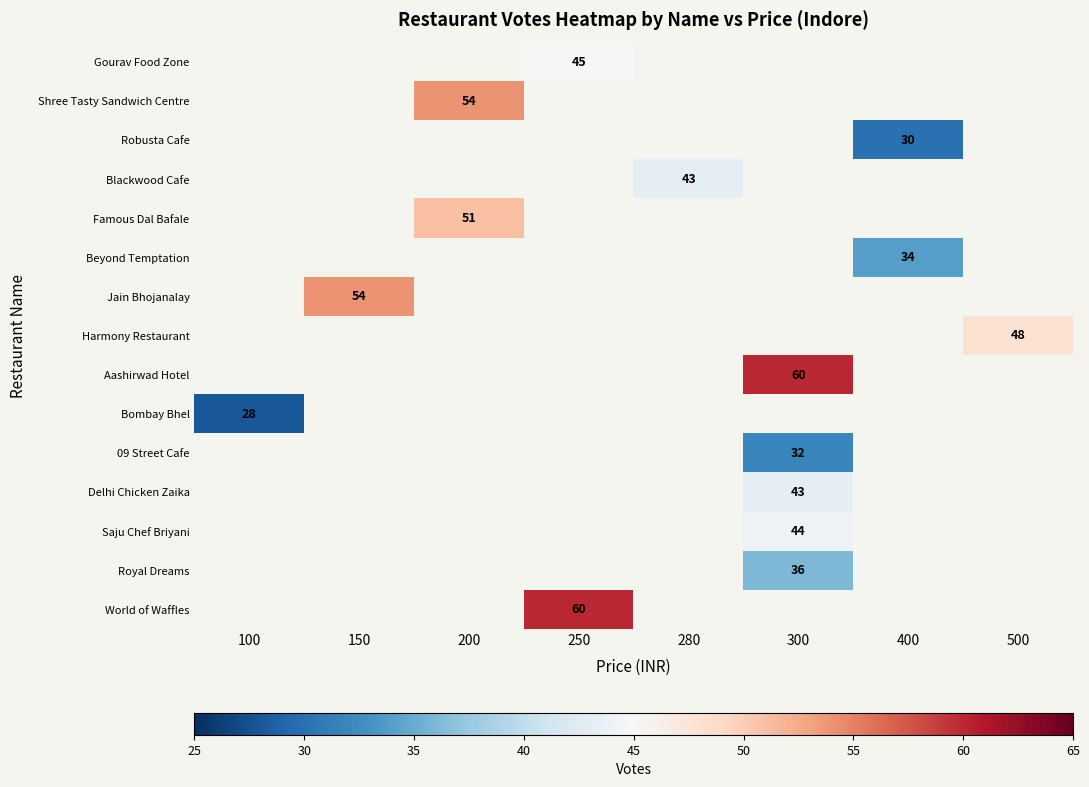

What is the spread (max minus min) of values at 250?

15.0